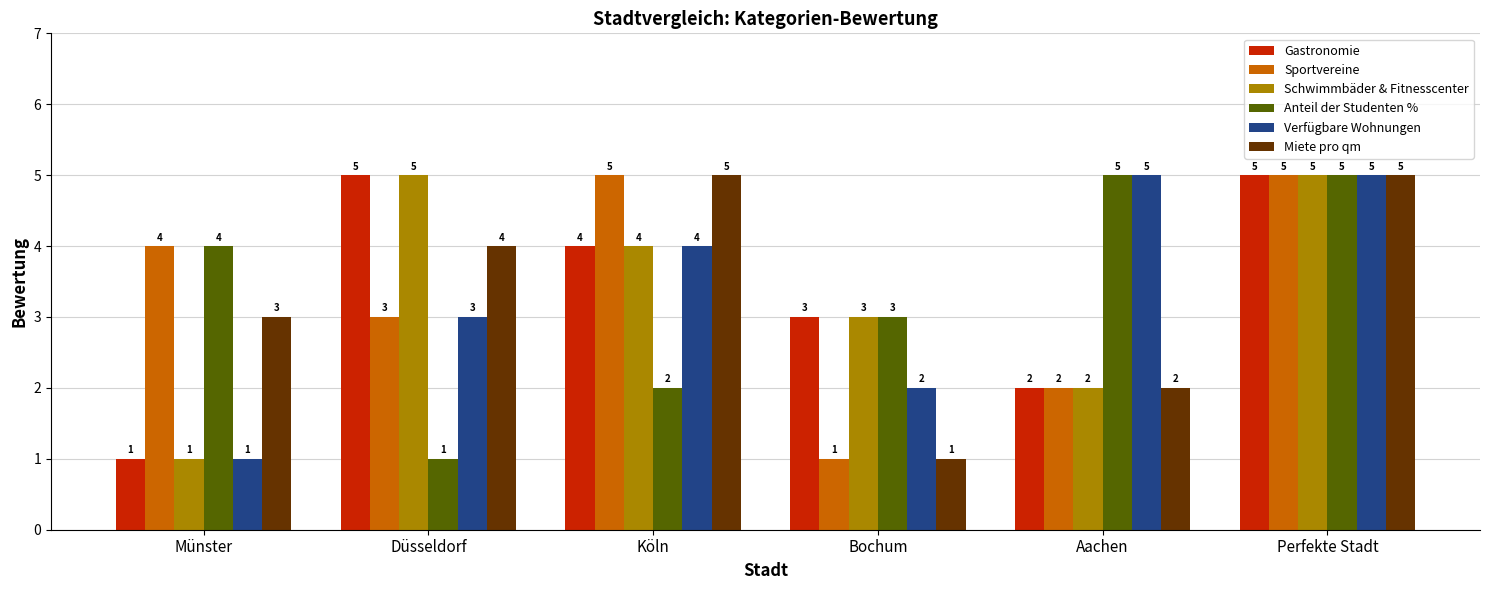

How many Gastronomie values are between 2 and 5?

5